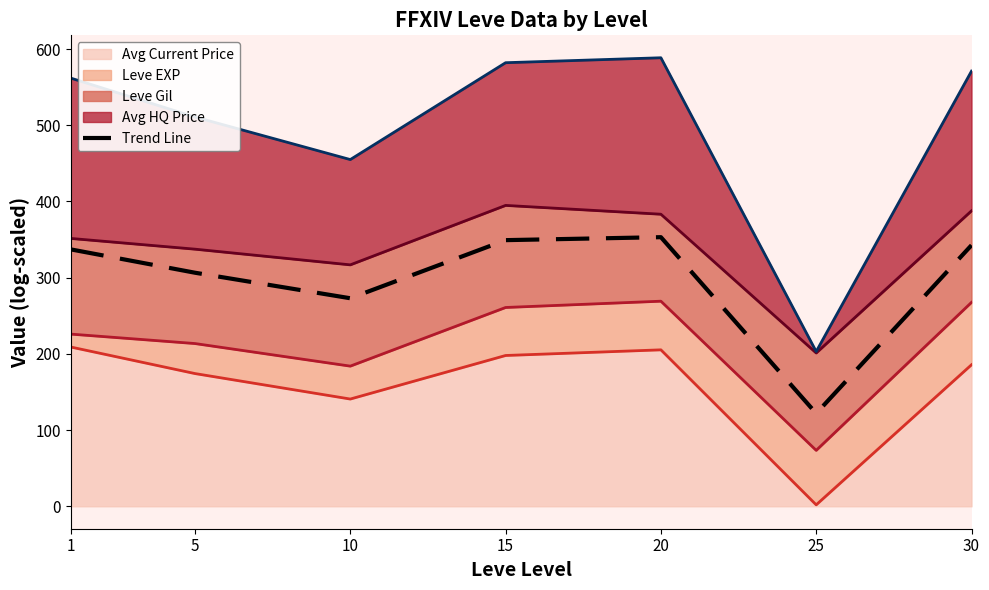

List the labels in order of value, largest first.

20, 15, 30, 1, 5, 10, 25